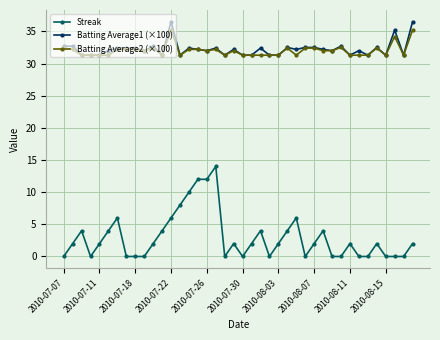

What is the value of the Batting Average2 (×100) point at the 3rd from the left?

31.3